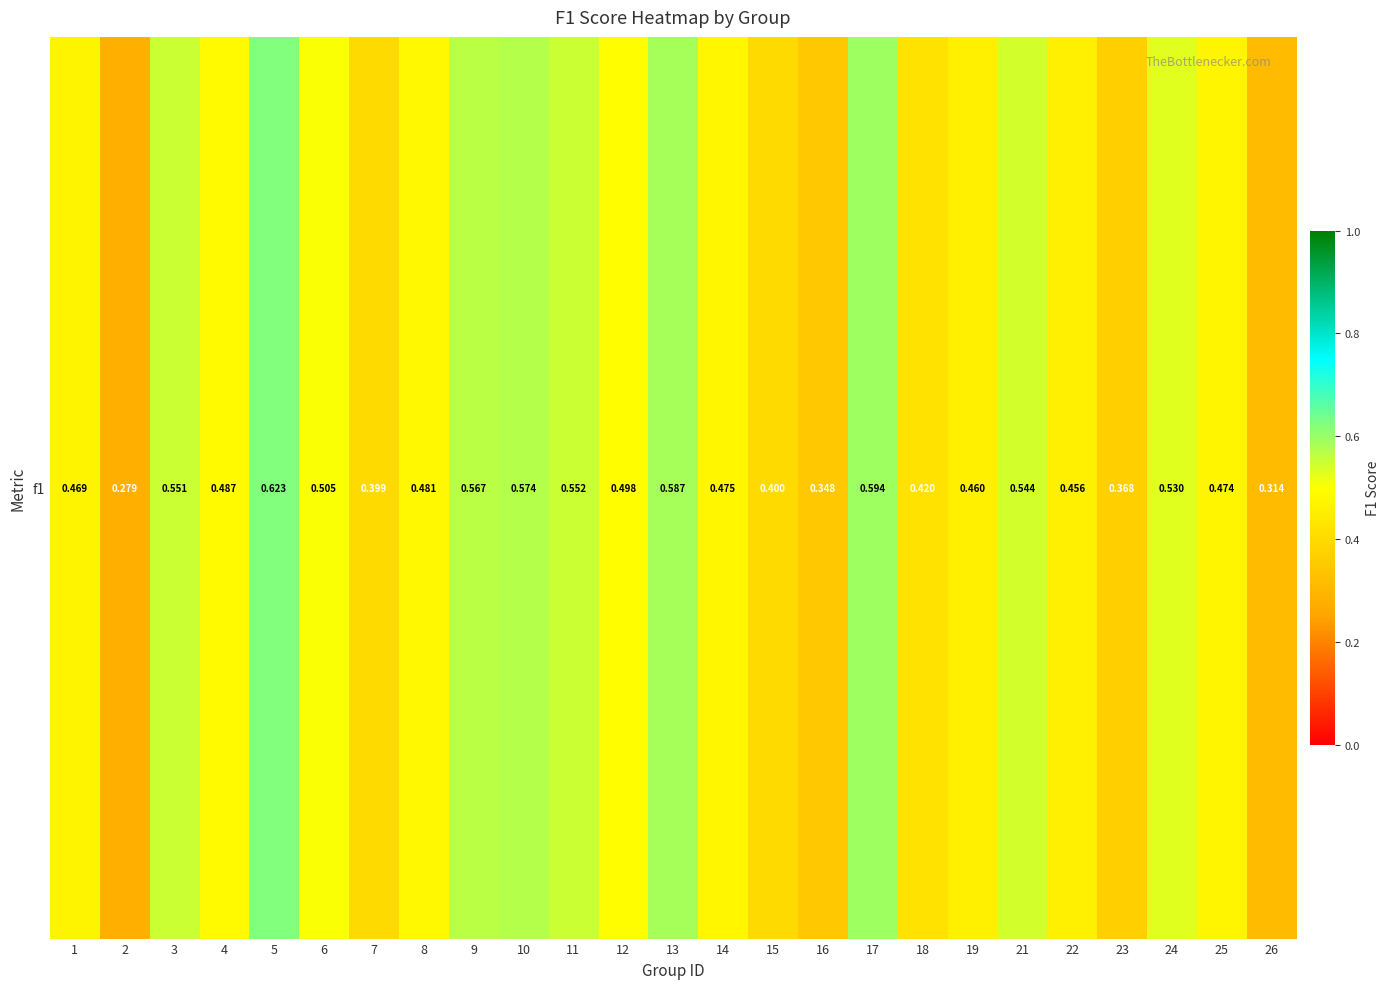

What is the sum of all values?

12.0